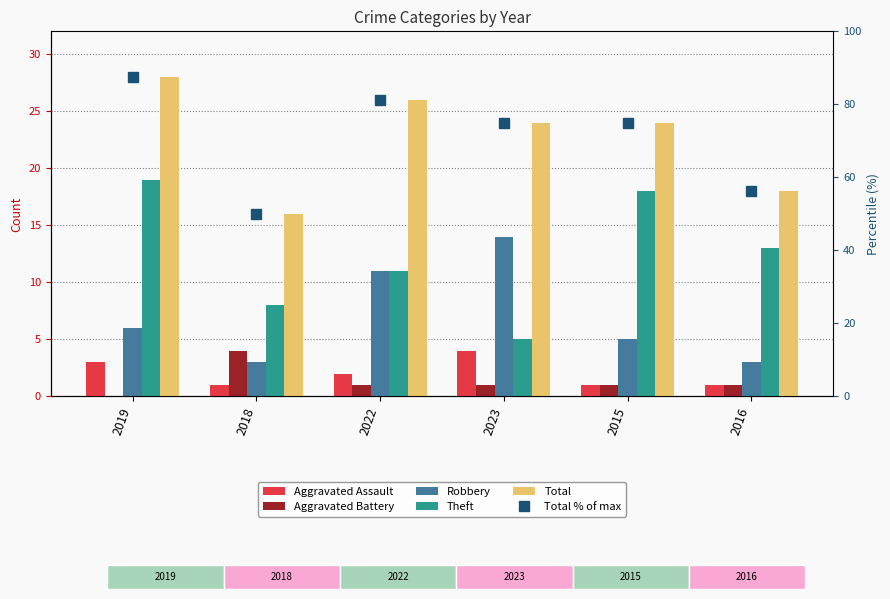

Rank the categories by Aggravated Assault value from lowest to highest.

2018, 2015, 2016, 2022, 2019, 2023